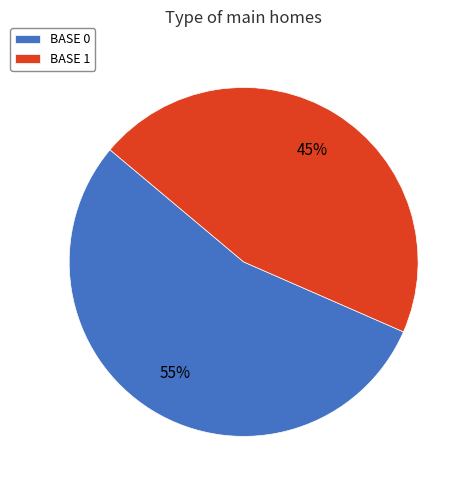

Does any single category account for the majority?

Yes